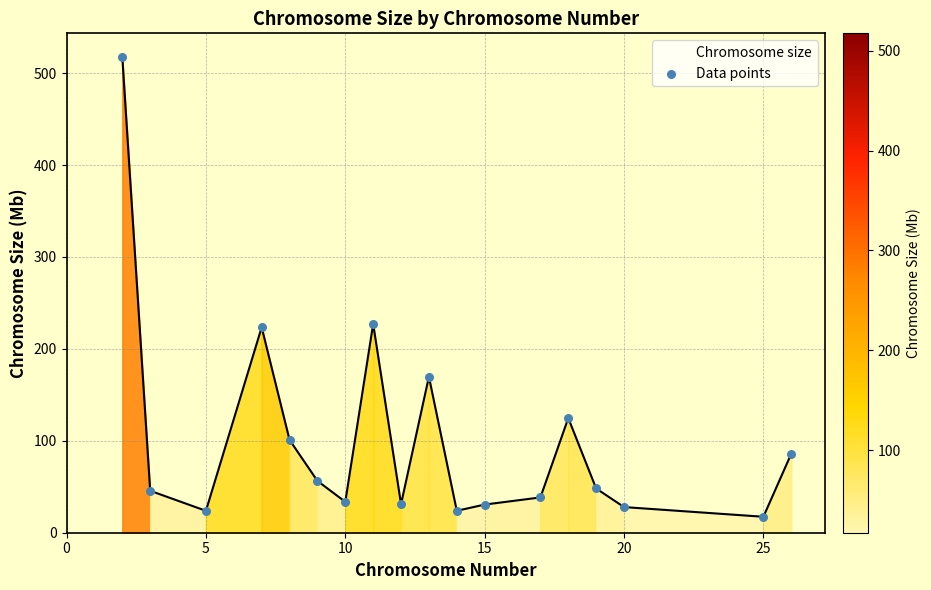

What is the minimum value shown in the chart?

17.4